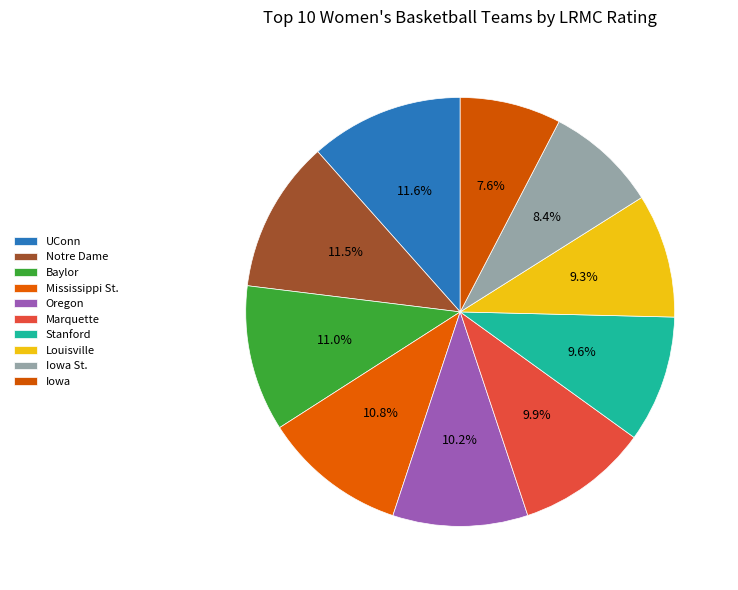

Is it true that Louisville is 20% of the pie?

False